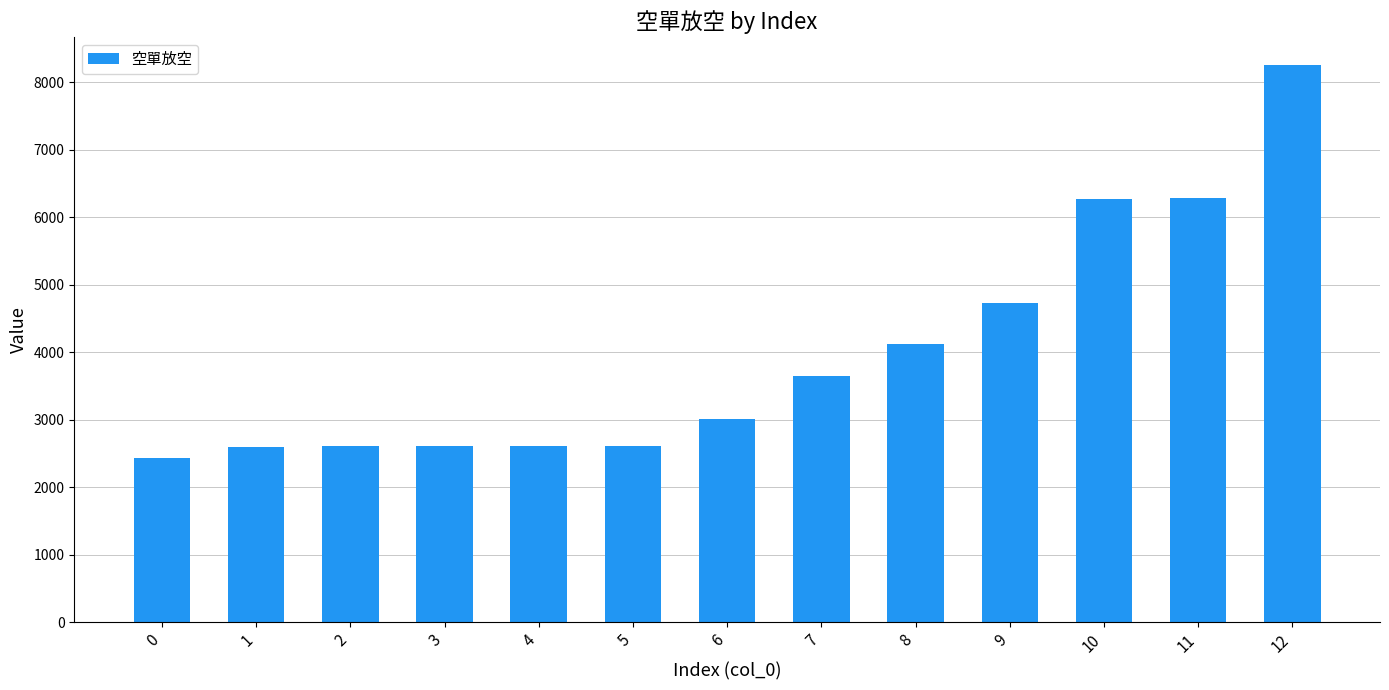

Between 9 and 2, which is larger?

9